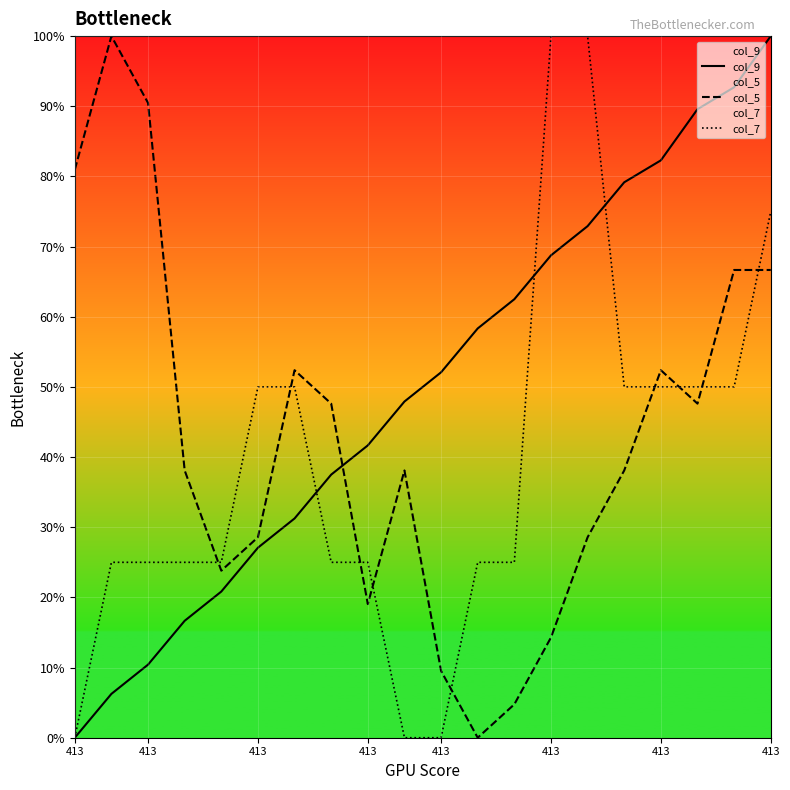

Between 413 and 19, which series saw the biggest shift?

col_9